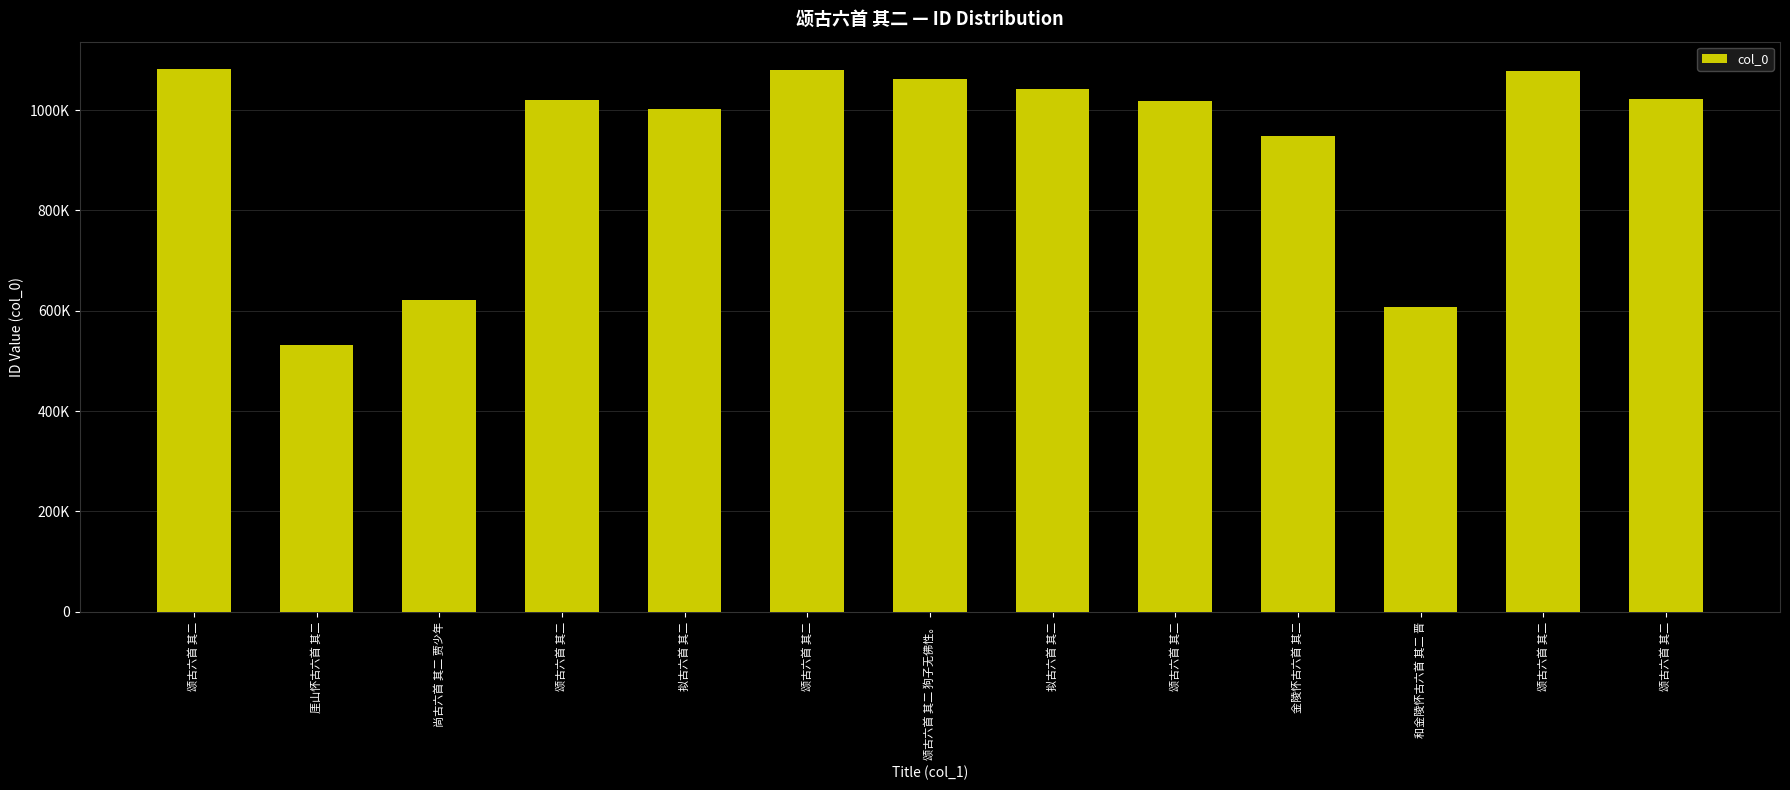

Read the value at 颂古六首 其二, to the nearest 100.

1023200